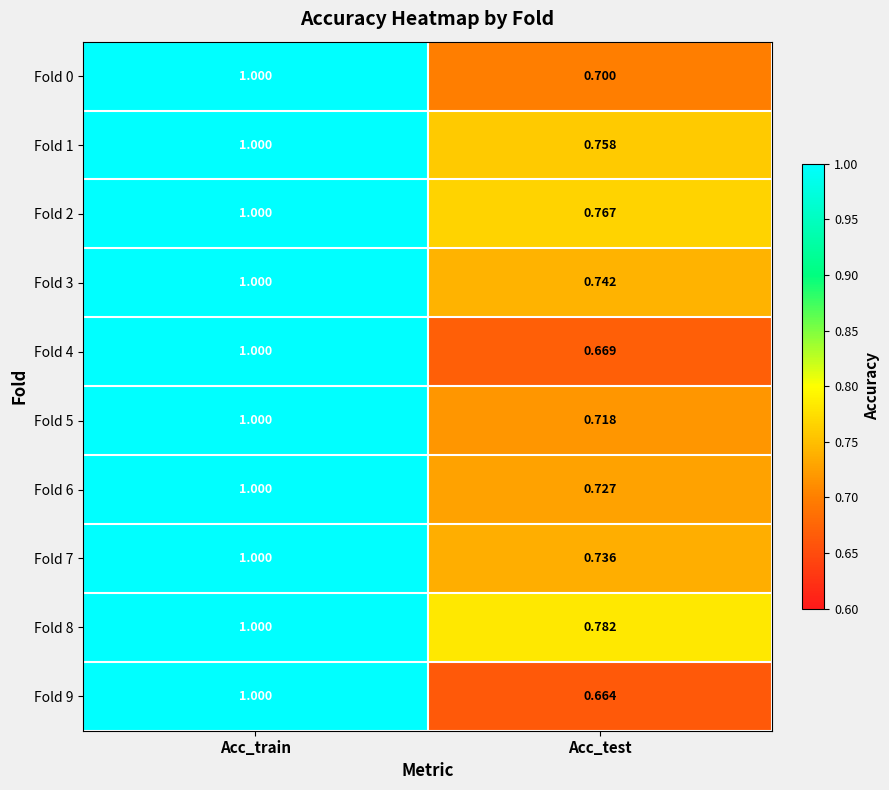

At which label is Fold 2 closest to 0?

Acc_test